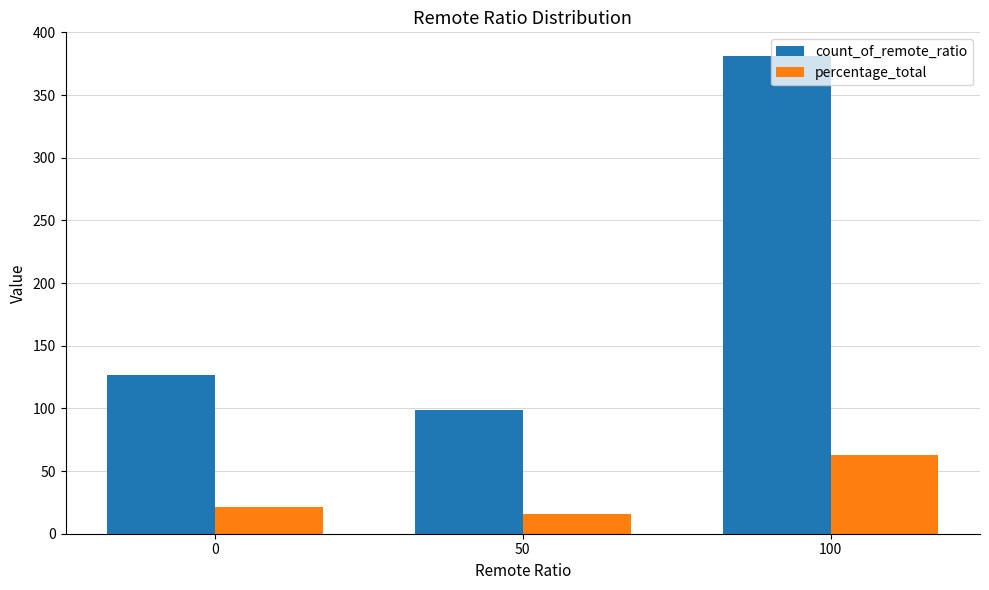

How many distinct data groups are displayed?

2